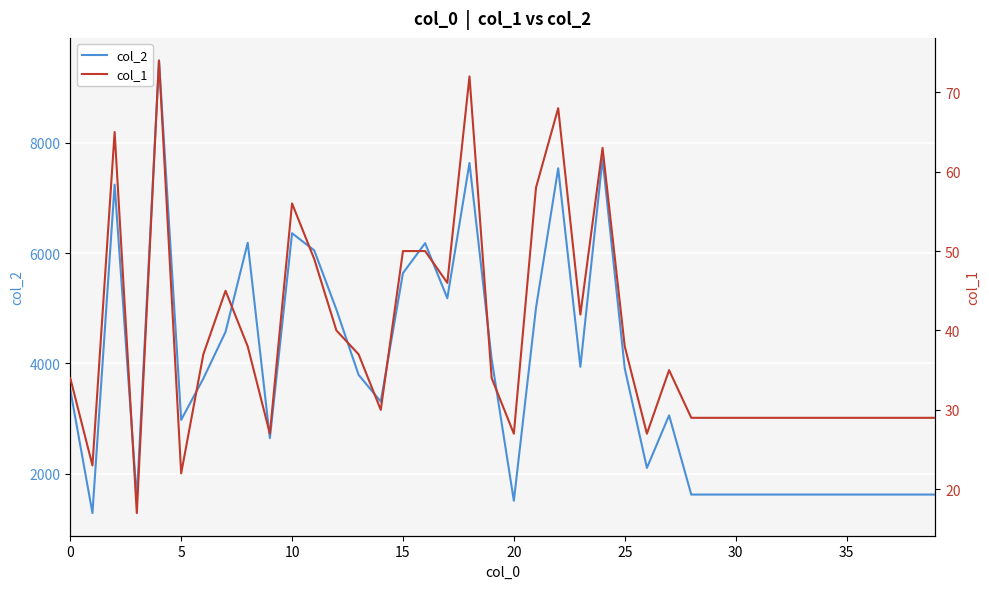

How many distinct data groups are displayed?

2